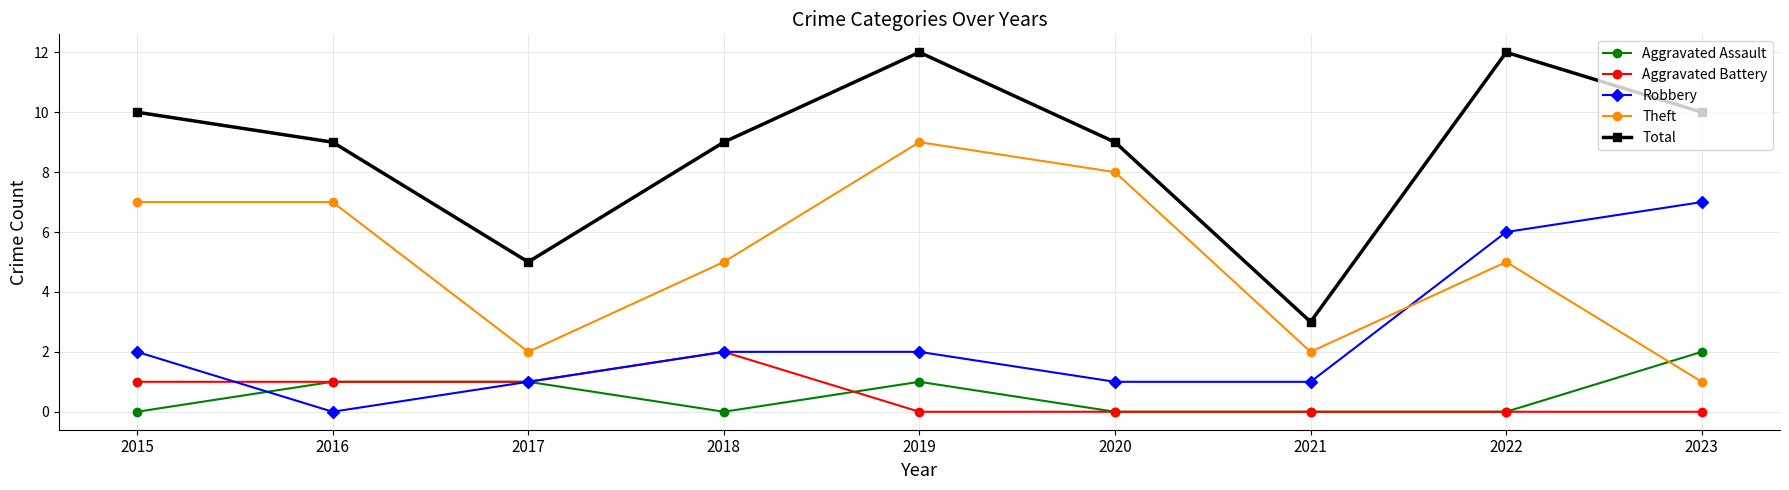

At how many categories does at least one series exceed 7?

7